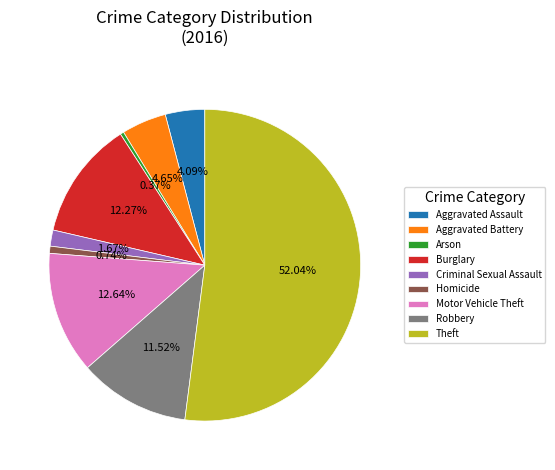

To the nearest percent, what percentage of the pie is Criminal Sexual Assault?

2%